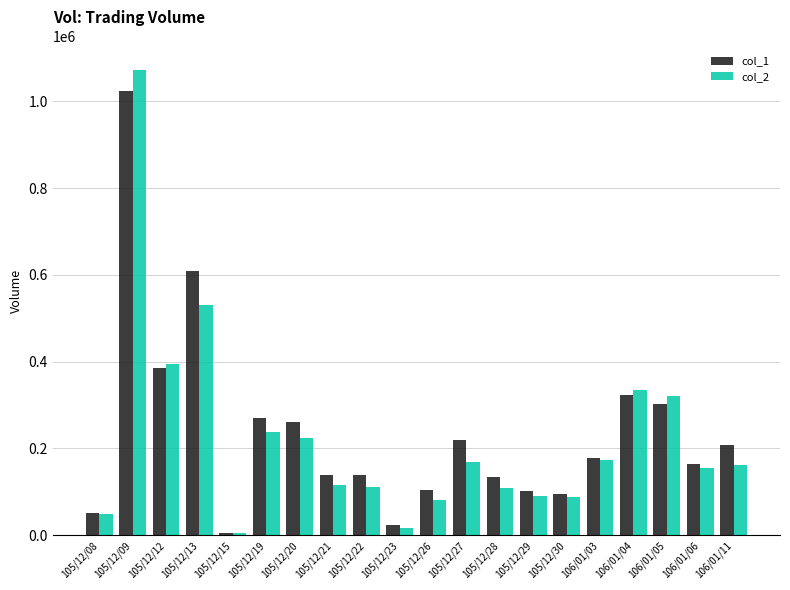

Rank the series by their maximum value, from lowest to highest.

col_1, col_2